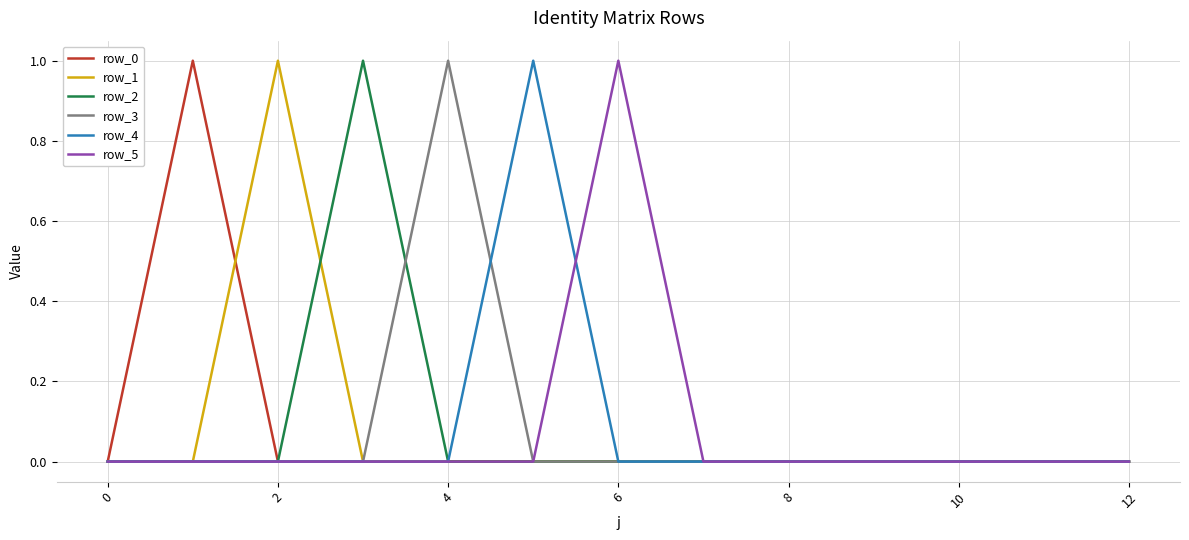

What is the label of the 2nd point from the right?

11